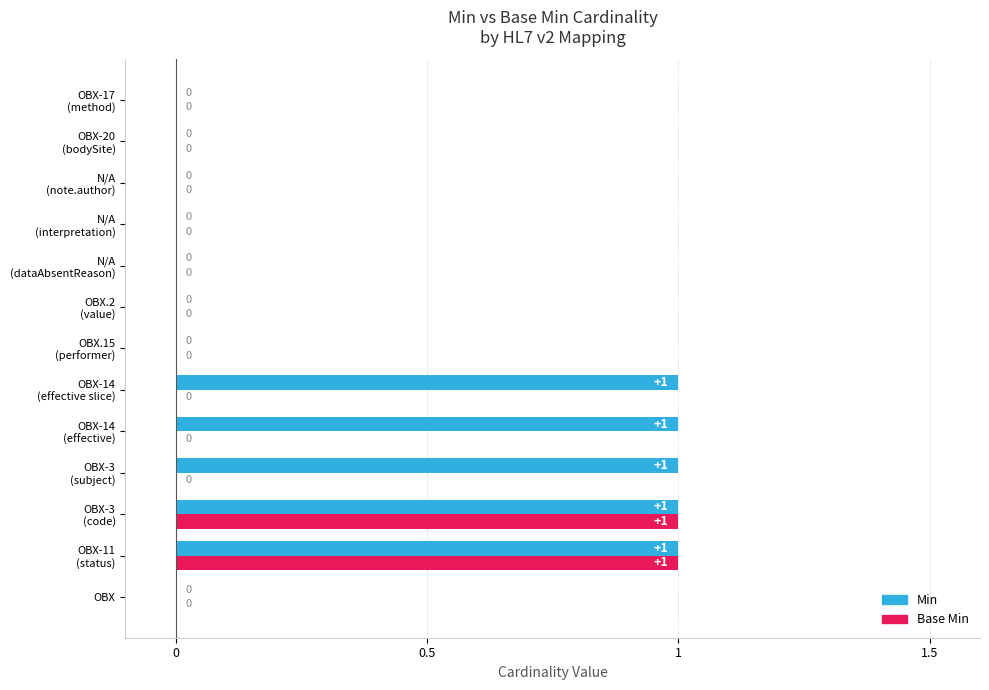

How many series are shown in this chart?

2